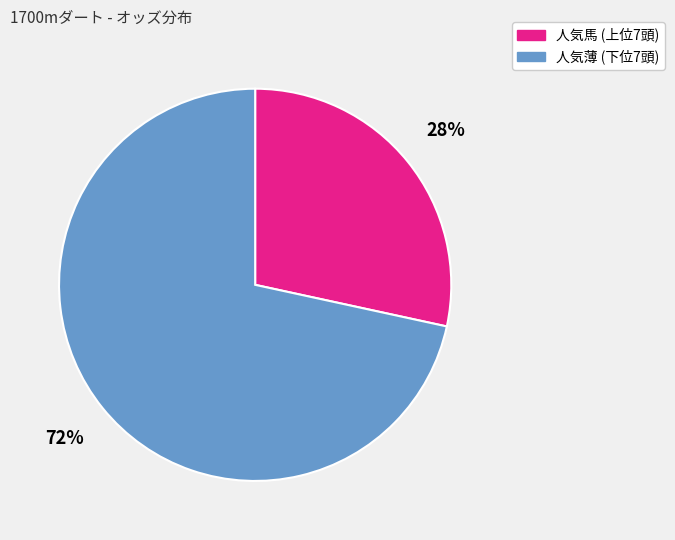

Does any single category account for the majority?

Yes